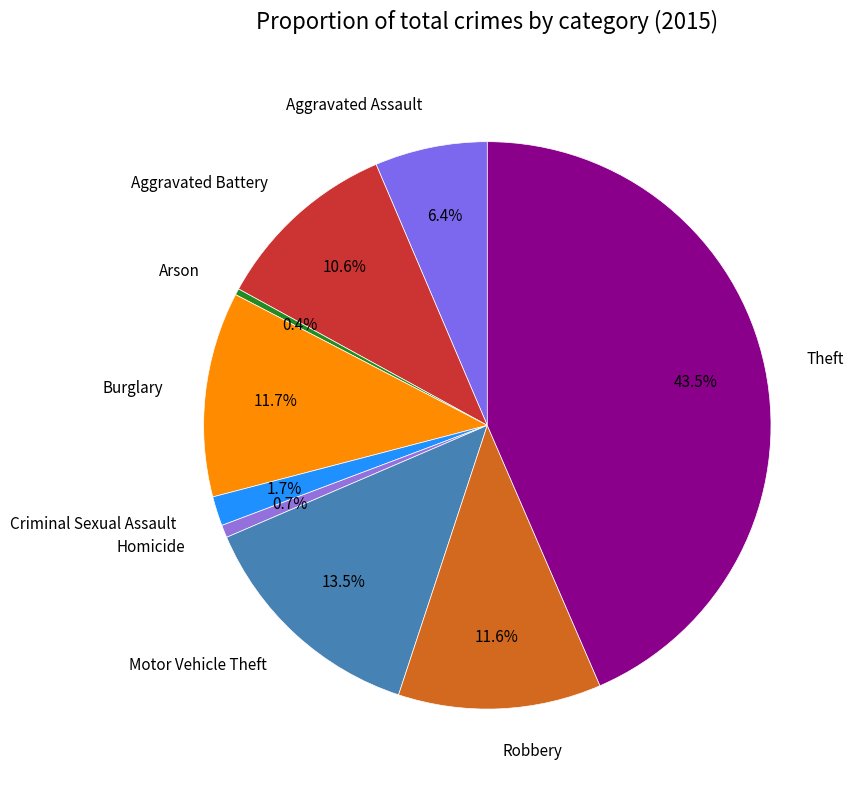

To the nearest percent, what is the difference between the largest and smallest slice percentages?

43%